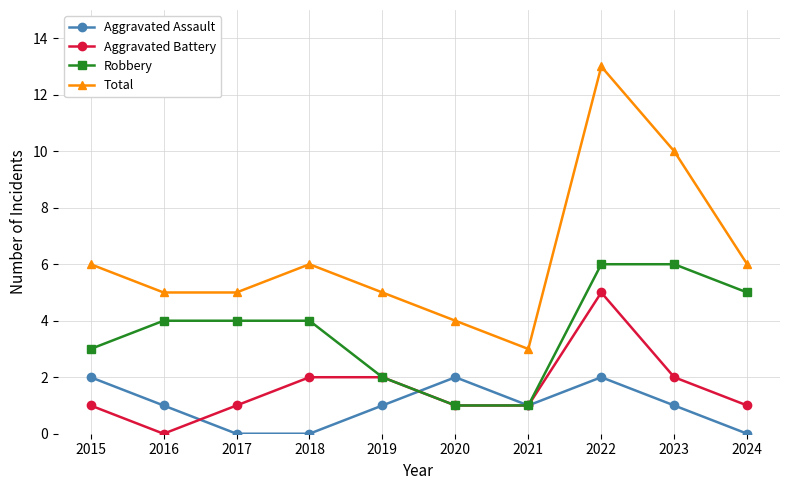

The Aggravated Battery series shows 1 at 2017. True or false?

True